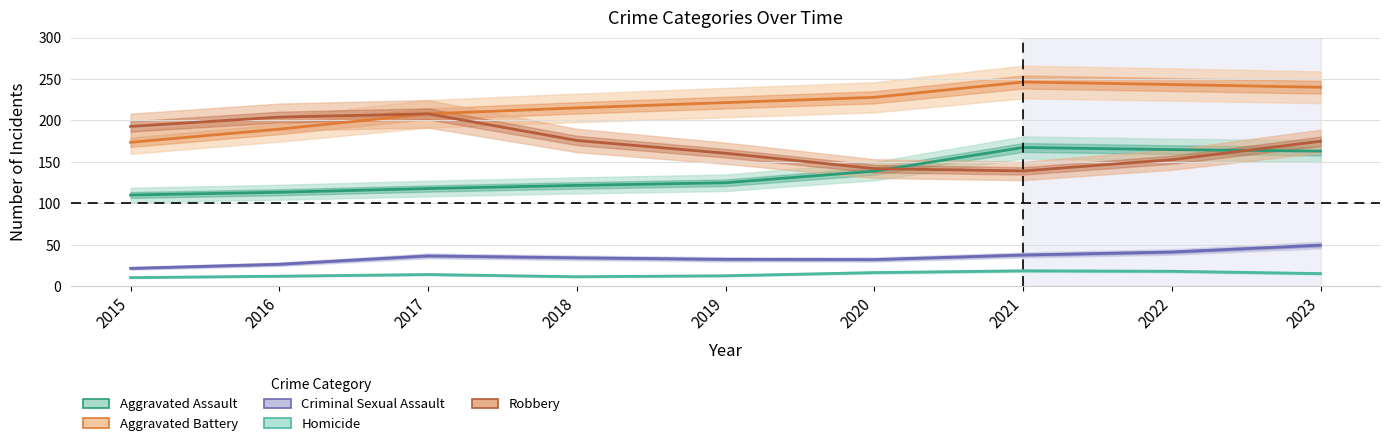

How many data points does each series have?

9